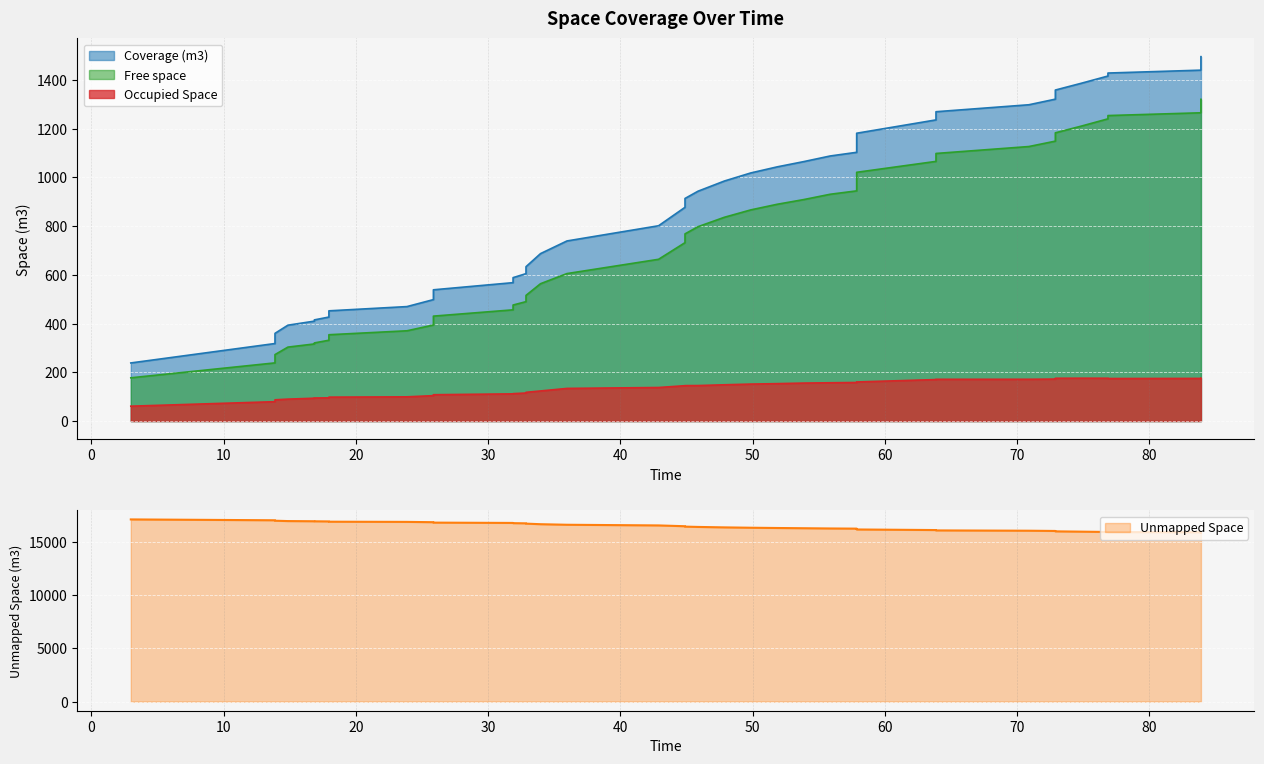

Count the number of categories in the chart.

40